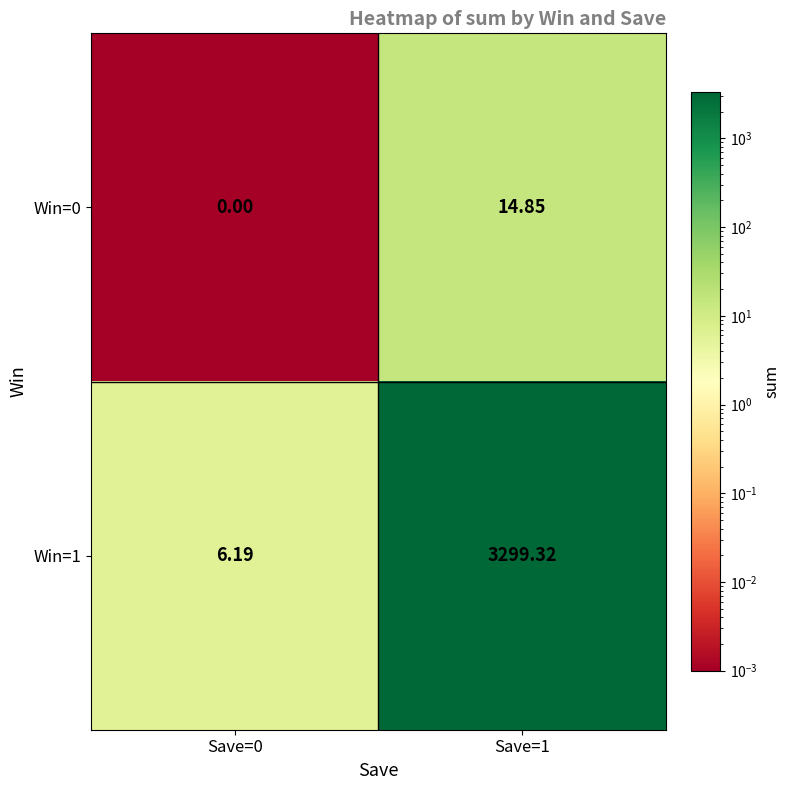

Which series has the largest total across all categories?

Win=1